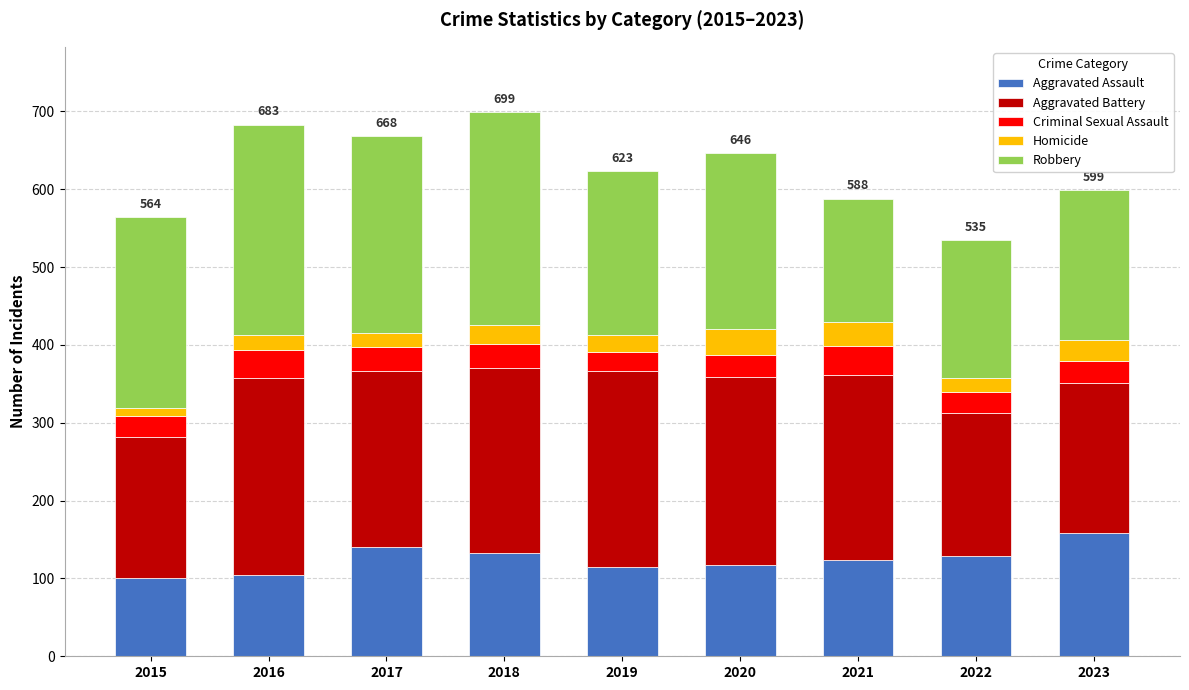

What is the total value across all series at 2023?

599